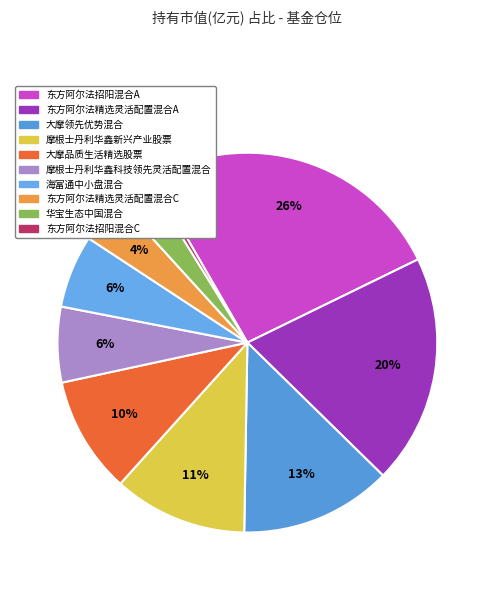

Is it true that 东方阿尔法招阳混合C is 8% of the pie?

False